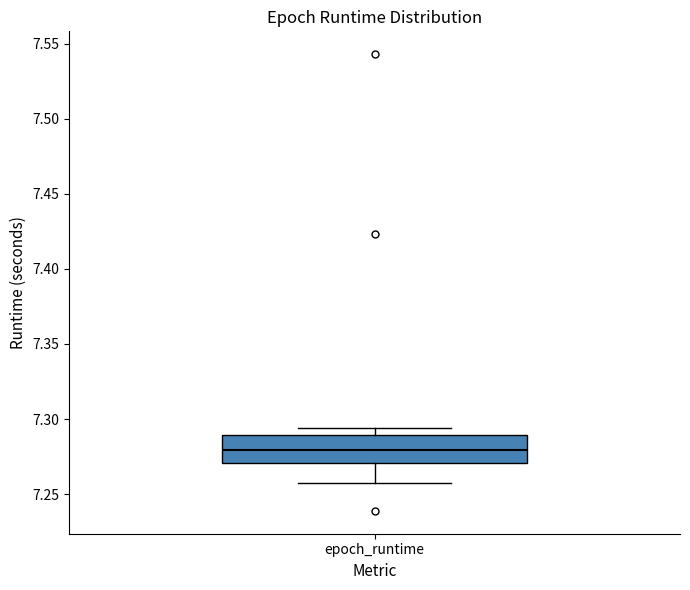

Where does the lower whisker of the box for epoch_runtime end on the y-axis? The values are not printed on the chart, so give them approximately, as read against the axis.

7.260